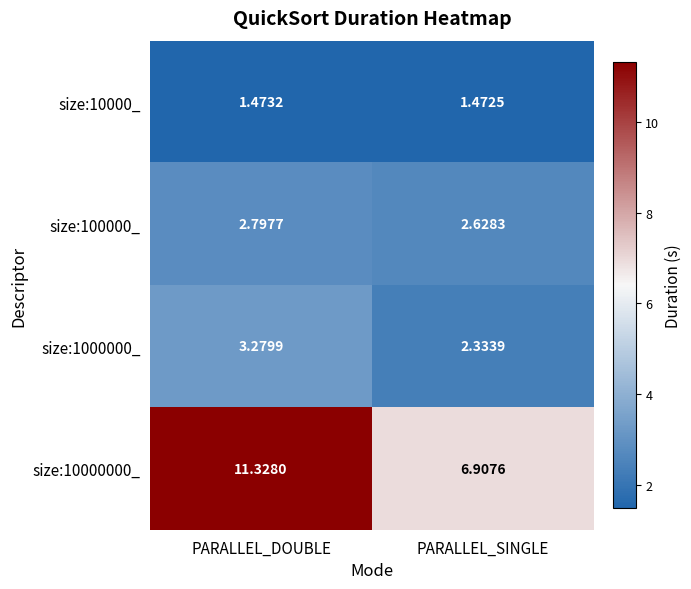

Rank the series at PARALLEL_SINGLE from highest to lowest value.

size:10000000_, size:100000_, size:1000000_, size:10000_